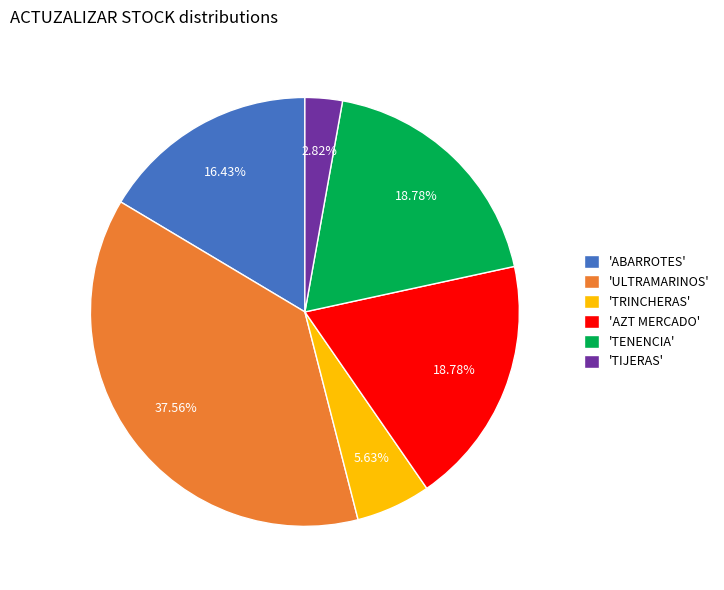

Is the sum of 'AZT MERCADO' and 'ABARROTES' greater than half?

No